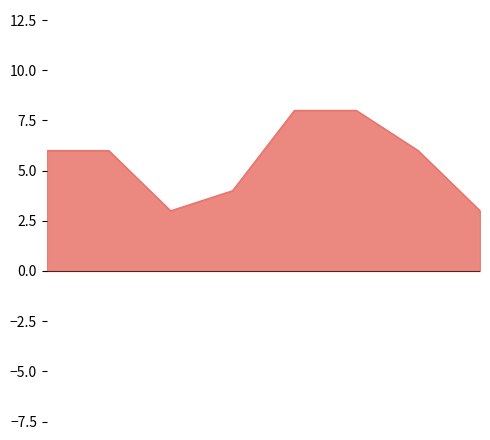

What is the minimum value shown in the chart?

3